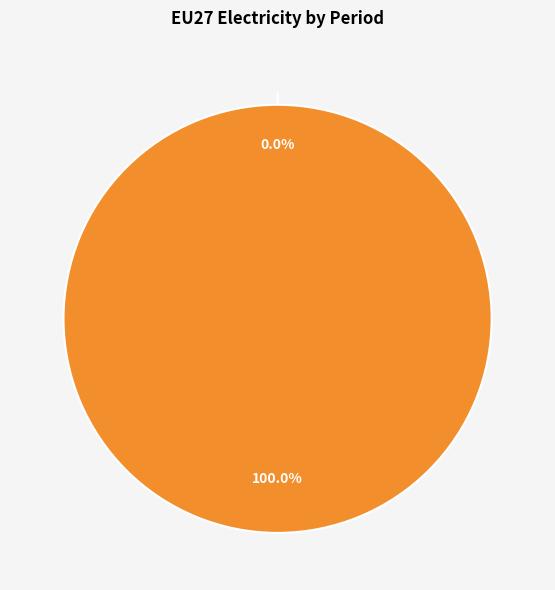

What is the change in value from 0 to 1?

+6380000000